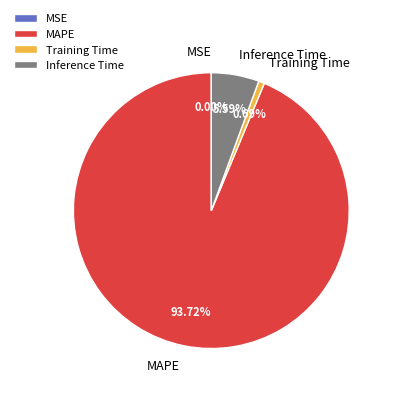

Between MAPE and Inference Time, which is larger?

MAPE